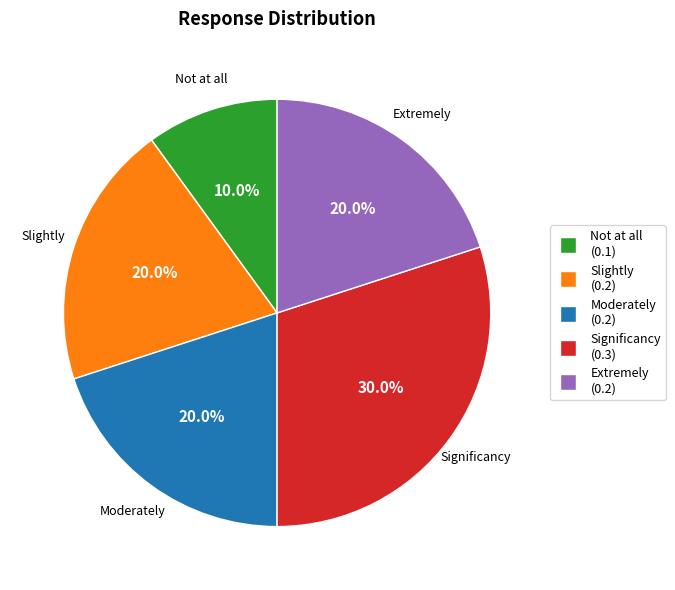

To the nearest percent, what is the difference between the Slightly and Not at all slice percentages?

10%